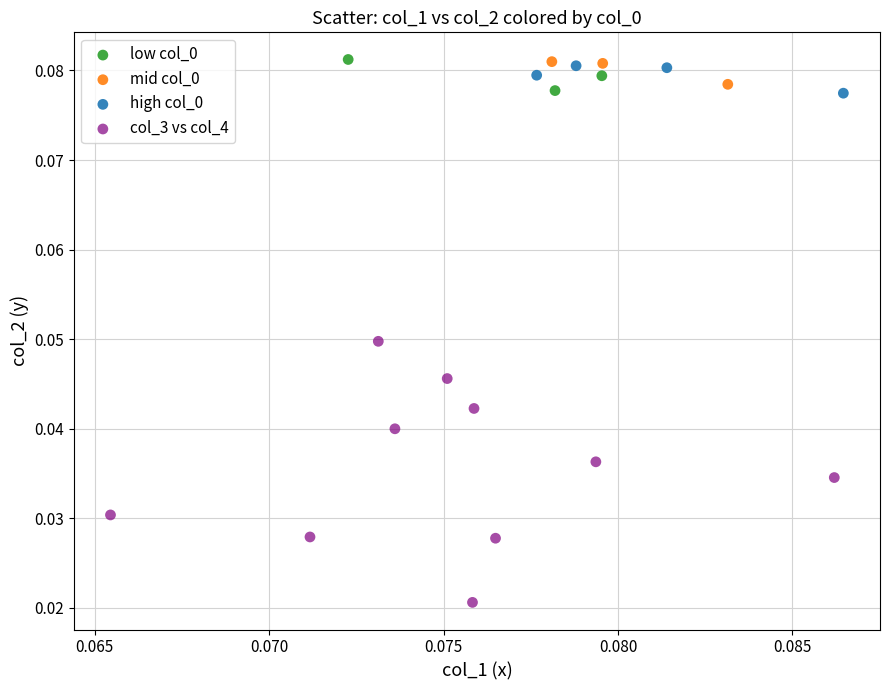

Which series contains the lowest Y value?

col_3 vs col_4